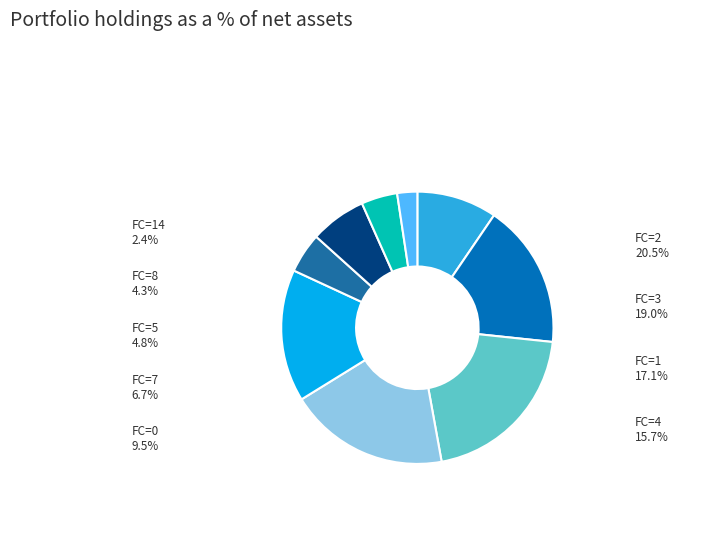

What is the smallest slice in the pie chart?

FC=14